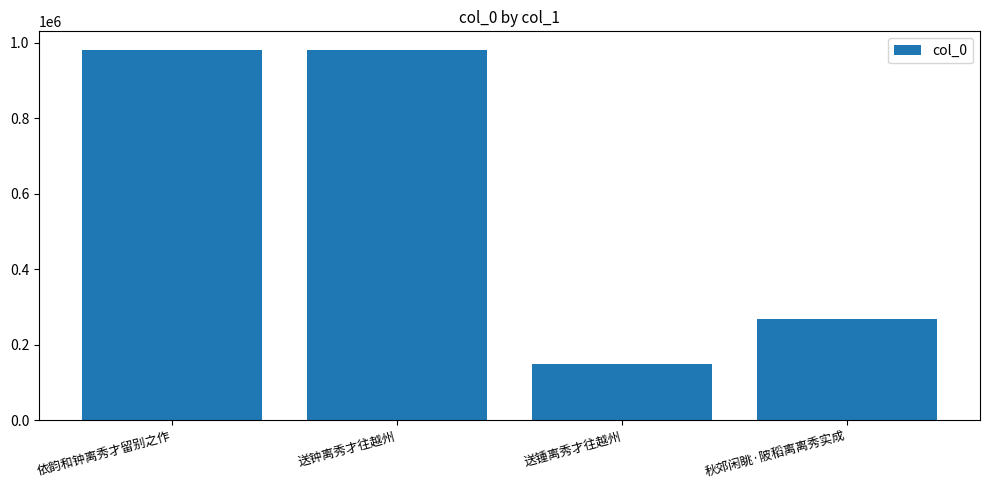

What is the label of the 4th bar from the right?

依韵和钟离秀才留别之作